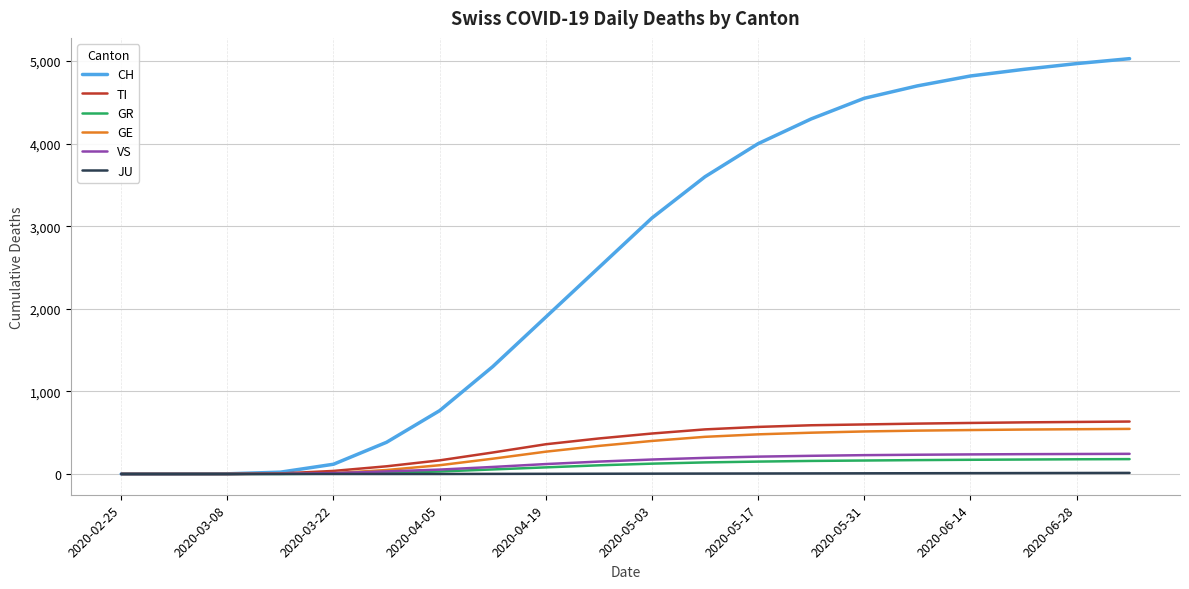

What is the highest value of the GR series?

180